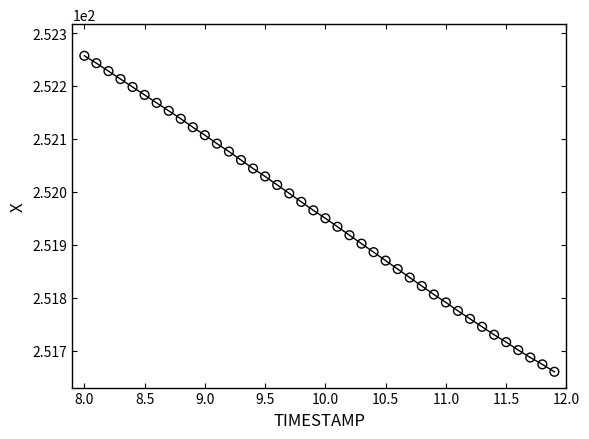

What is the range of X values (max minus min)?

3.9